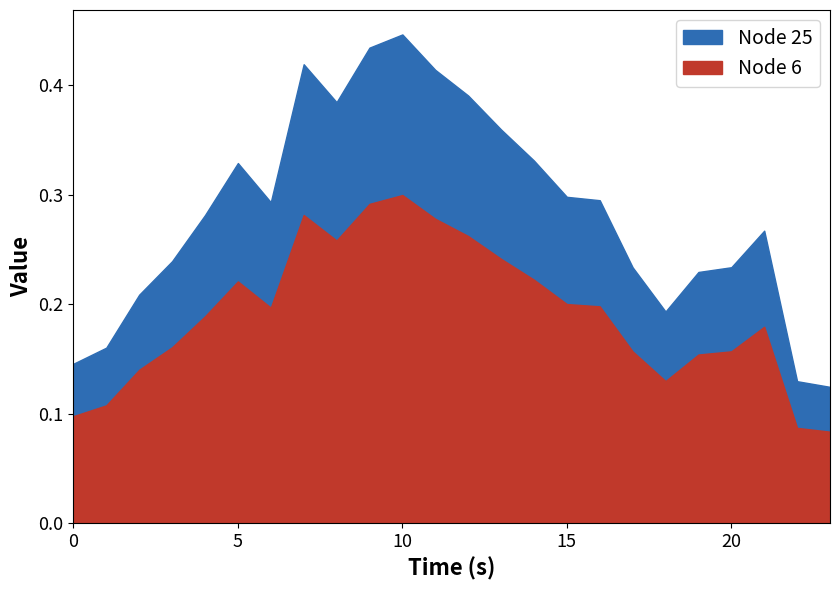

What is the sum of the Node 6 values at 16 and 11?

0.5